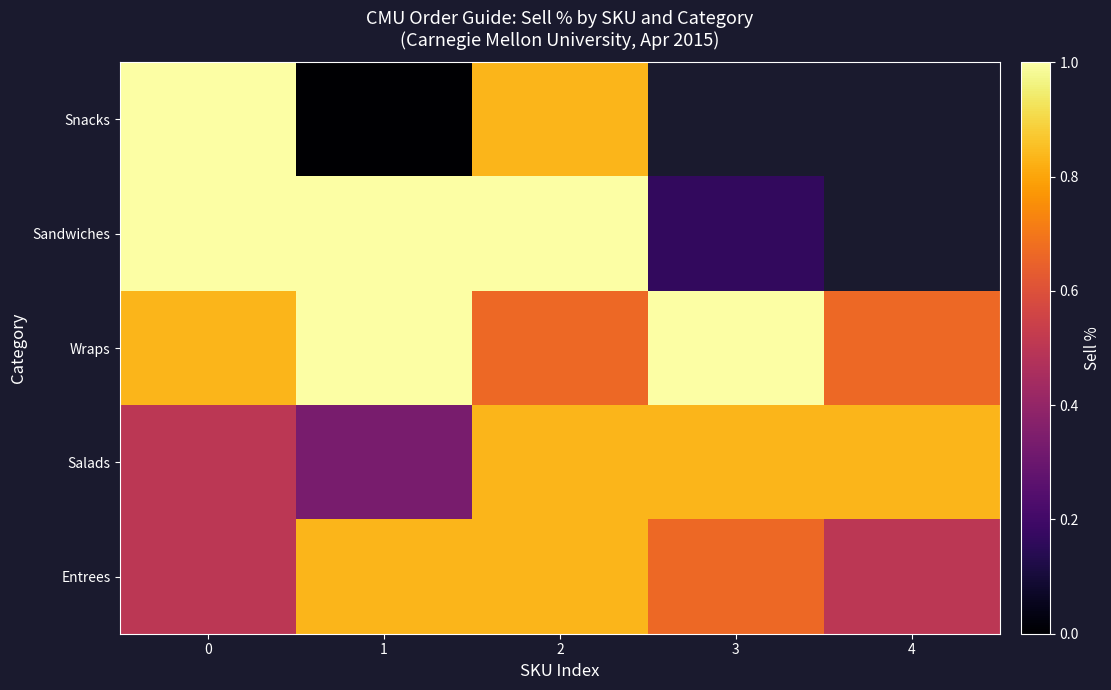

At which category does the chart reach its minimum across all series?

1